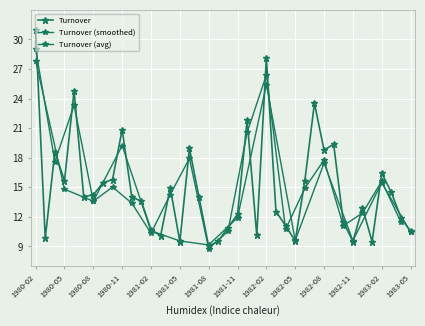

Where is the data nearest to the value 20?

1982-09